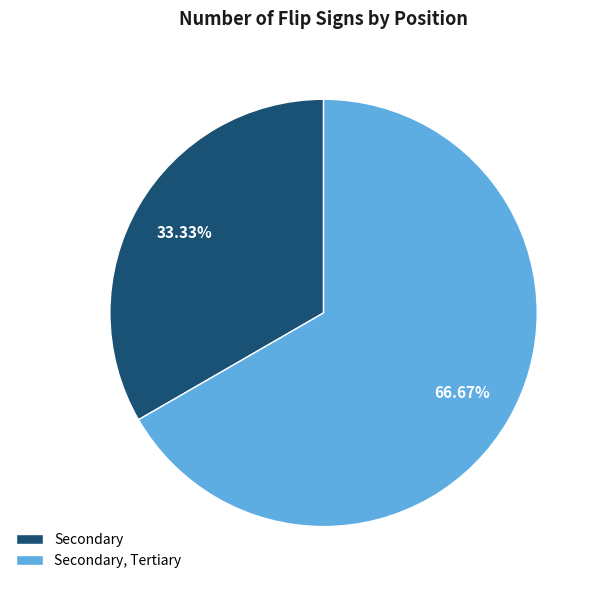

Which category accounts for the majority?

Secondary, Tertiary